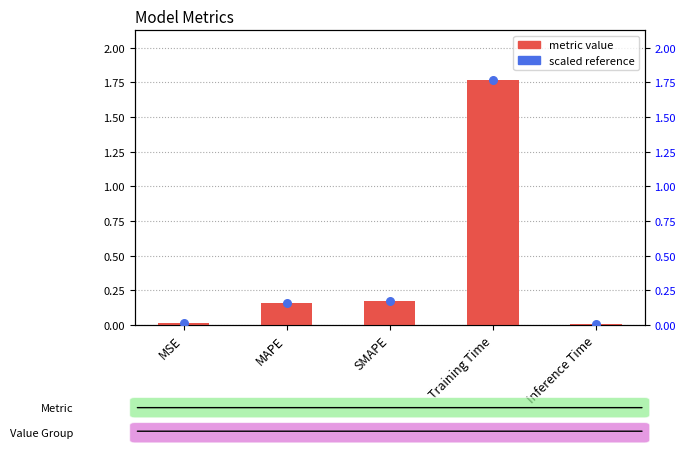

Which series contains the lowest Y value?

col_1